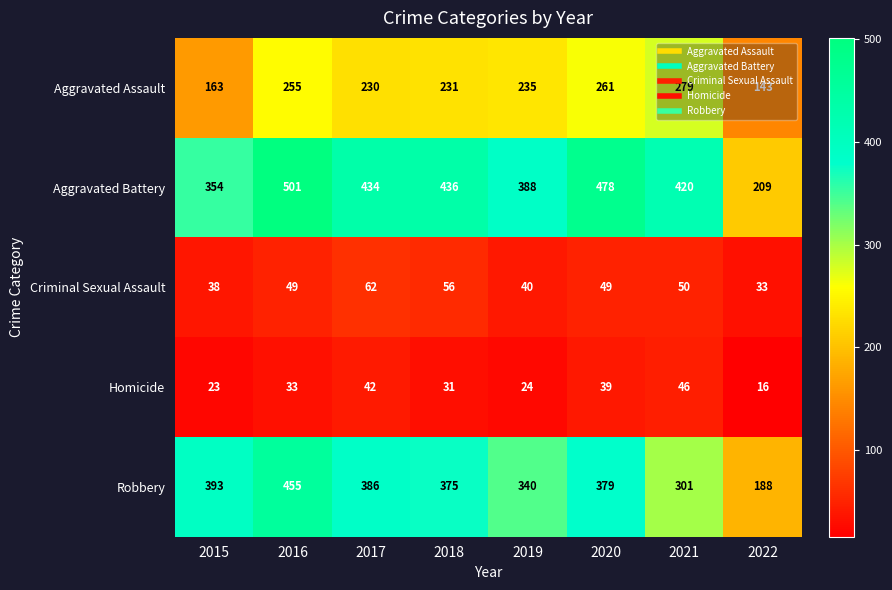

At how many categories does at least one series exceed 354?

7